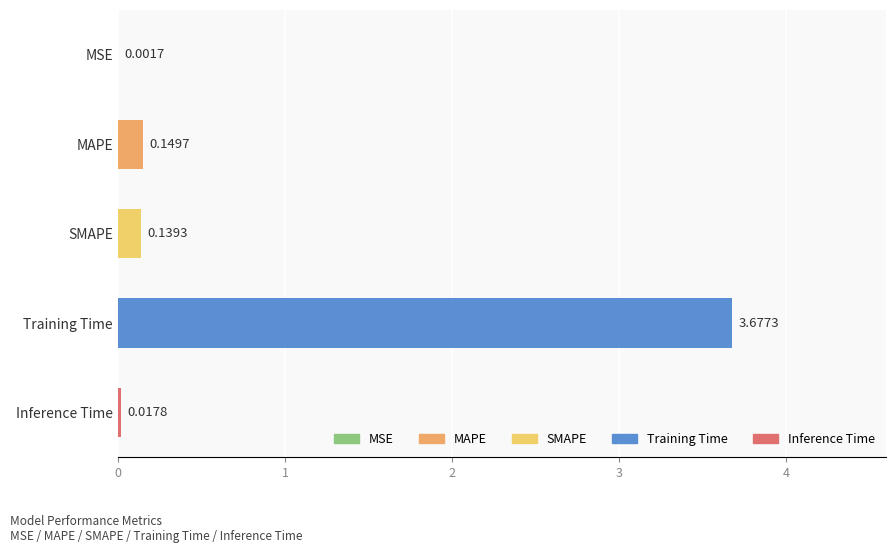

What is the sum of the values at SMAPE and Training Time?

3.8